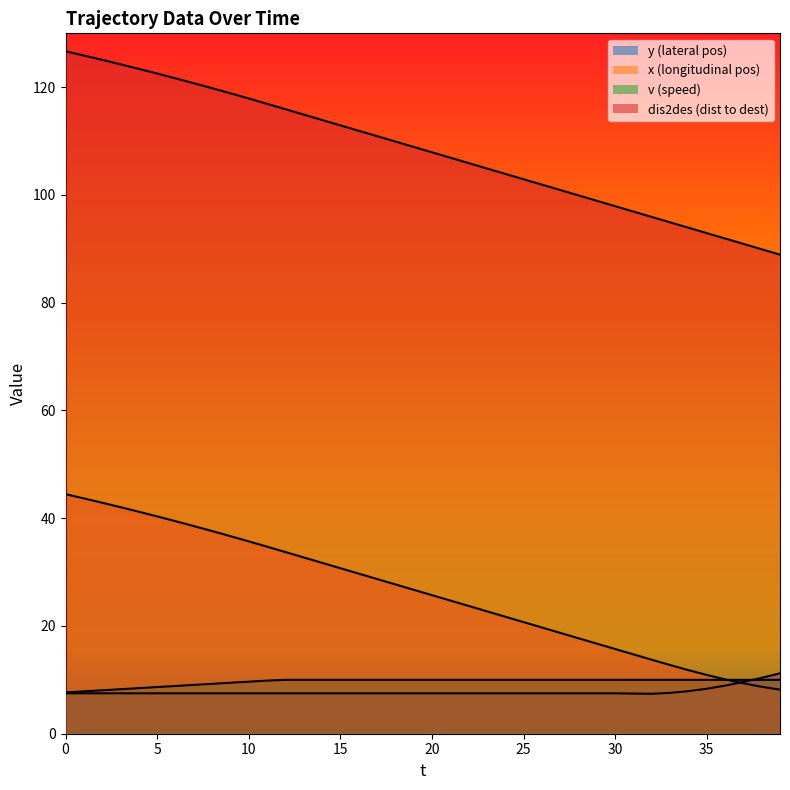

What are all the series names shown in the legend?

y, x, v, dis2des